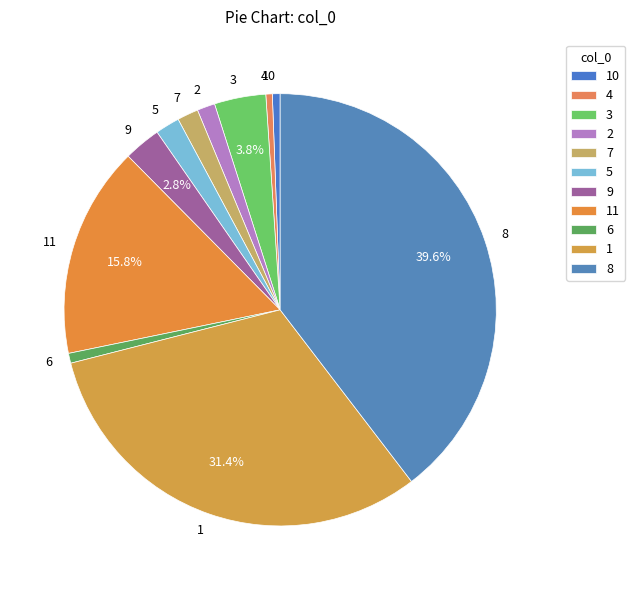

To the nearest percent, what percentage of the pie is 7?

2%